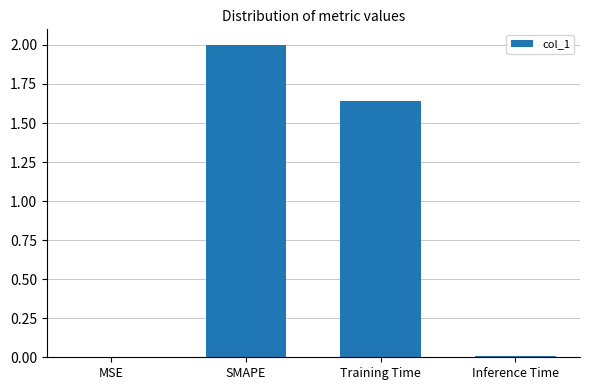

Are the bars horizontal?

No